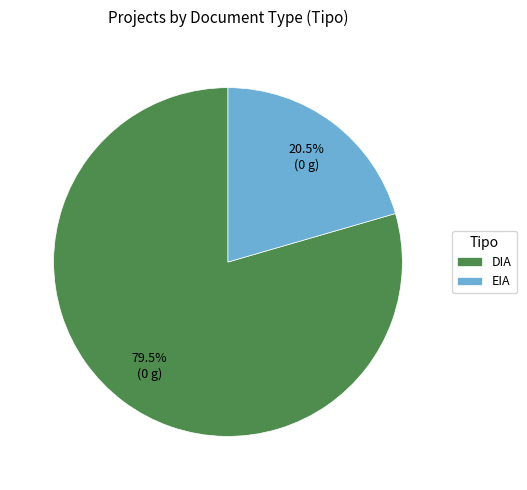

Count the number of slices in the pie.

2